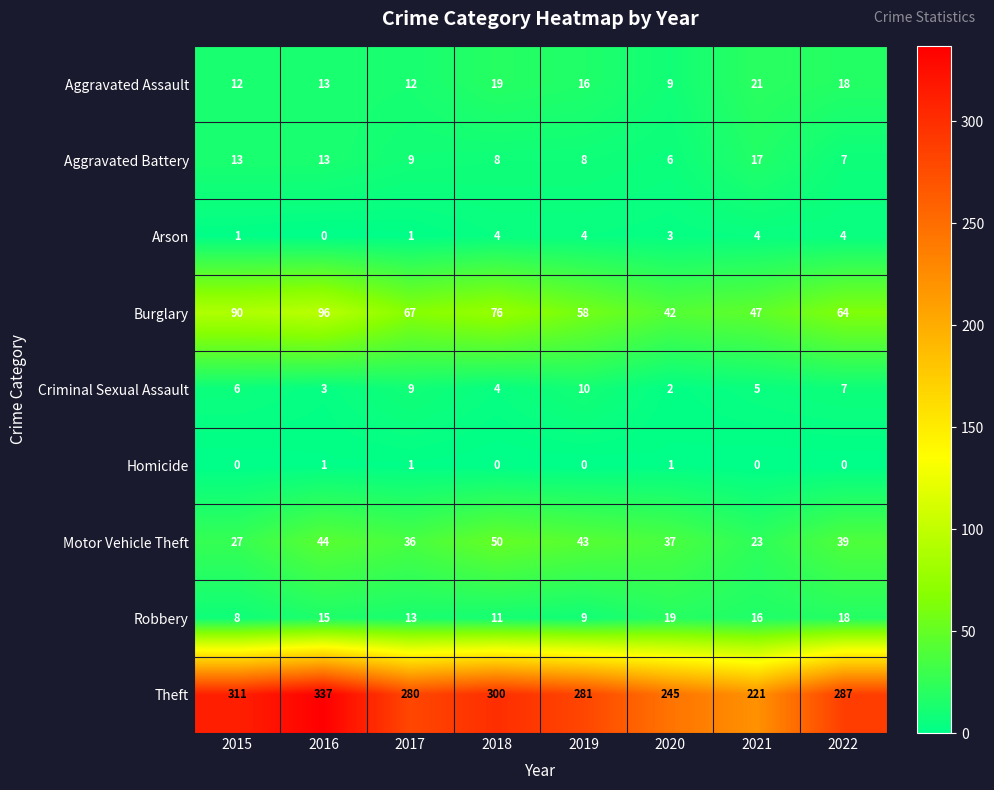

What is the average value of the Aggravated Assault series?

15